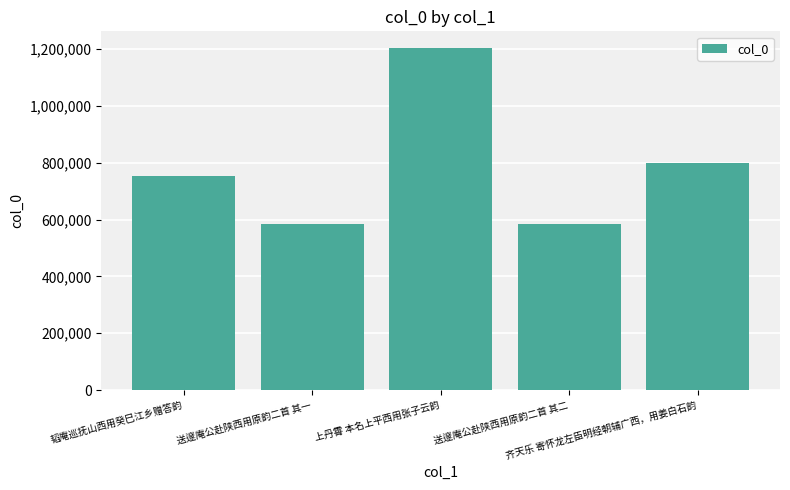

What is the minimum value shown in the chart?

583638